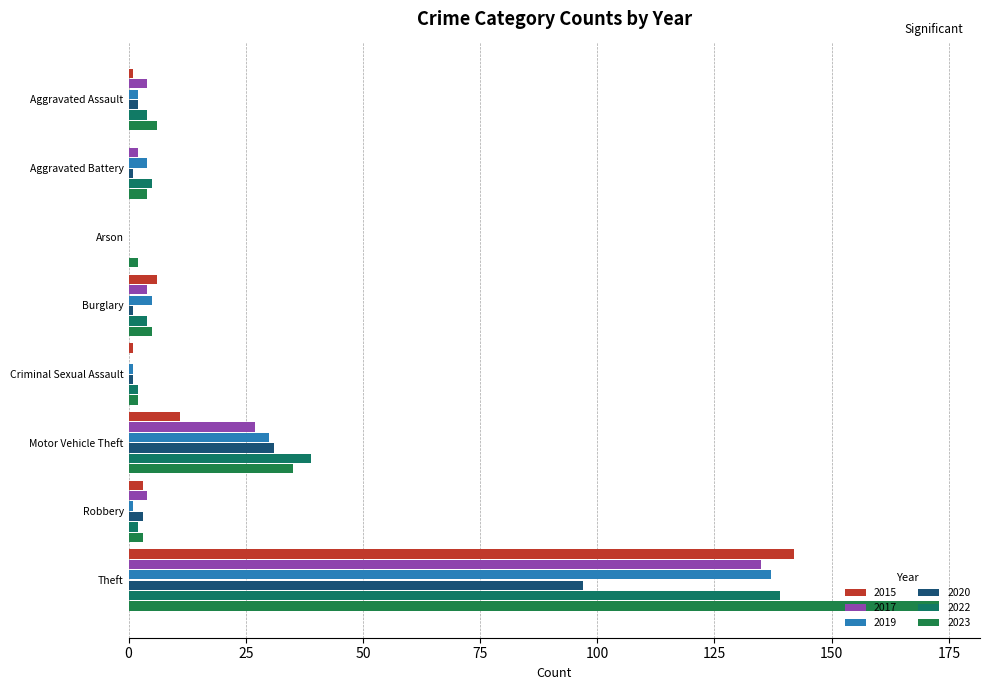

Which series has the largest total across all categories?

2023